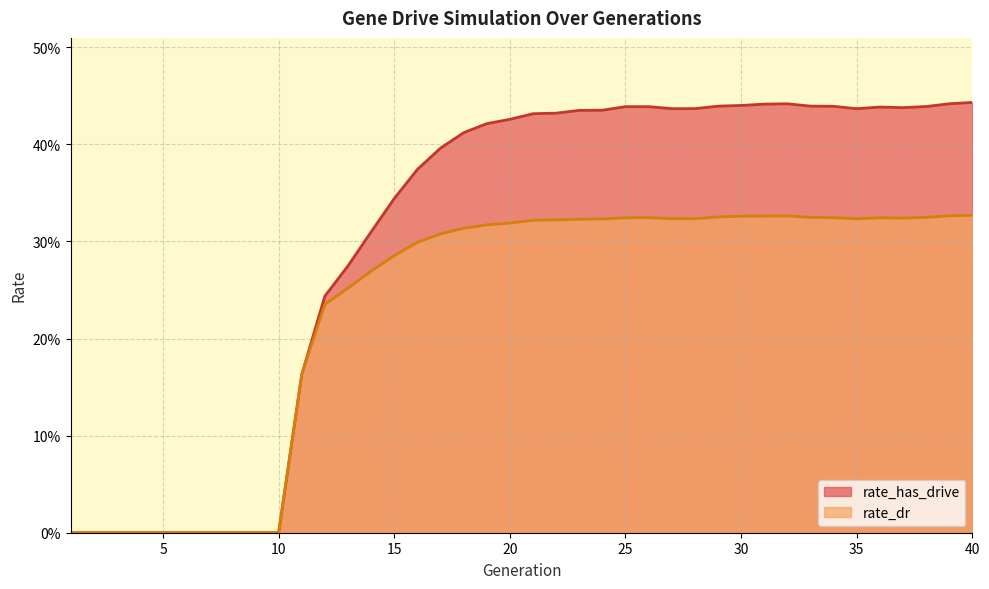

List the series in order of their overall mean, lowest first.

rate_dr, rate_has_drive